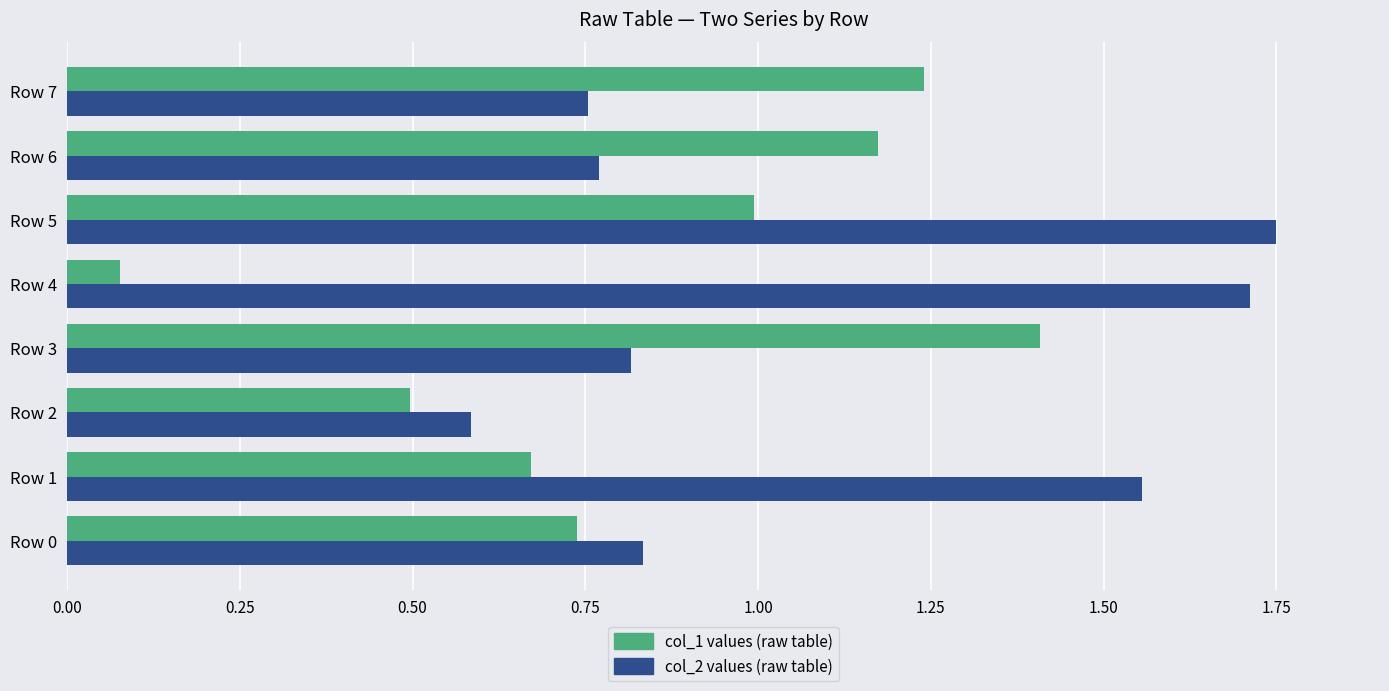

At which category does the chart reach its minimum across all series?

Row 4